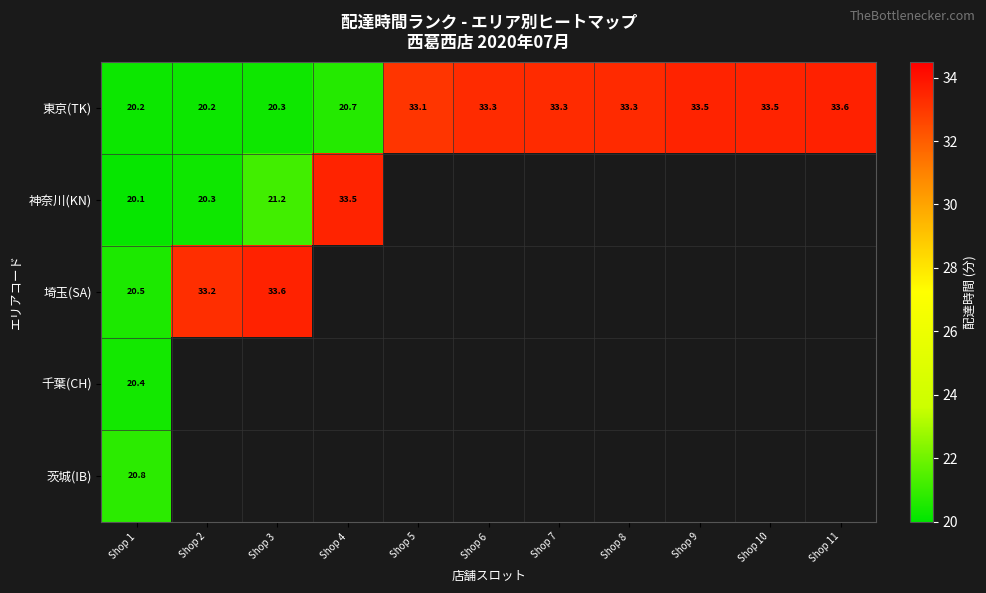

How many data points in 東京(TK) are less than 33?

4